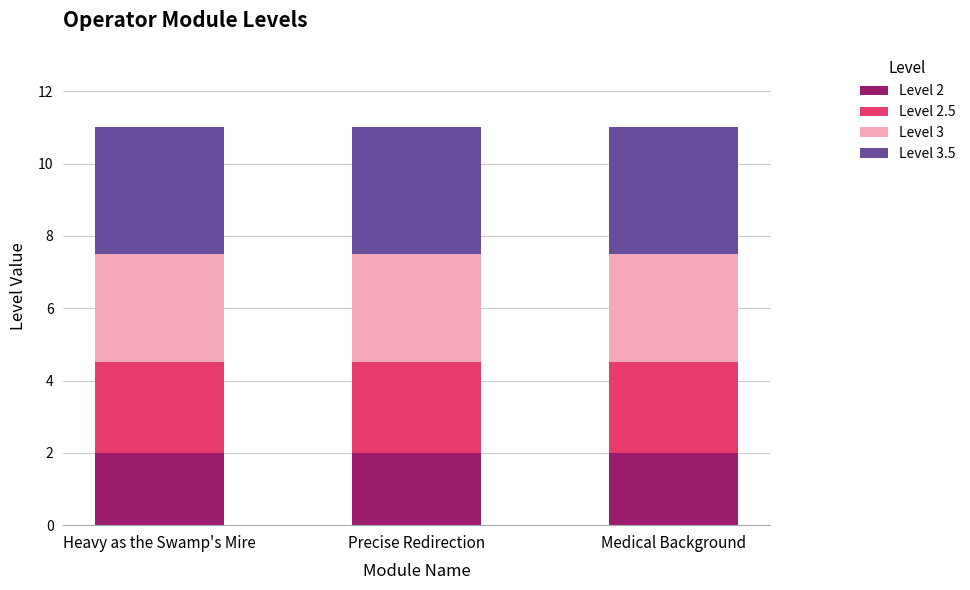

What is the average value of the Level 2 series?

2.0